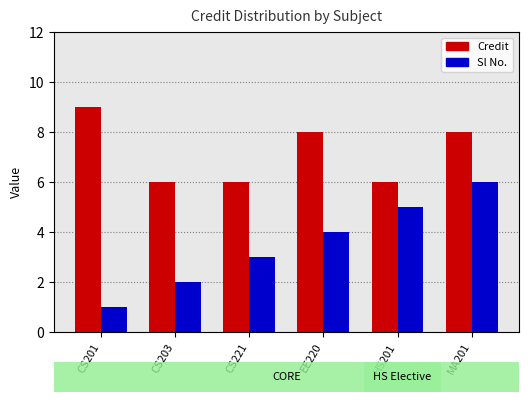

What is the approximate value of Credit at CS221?

6